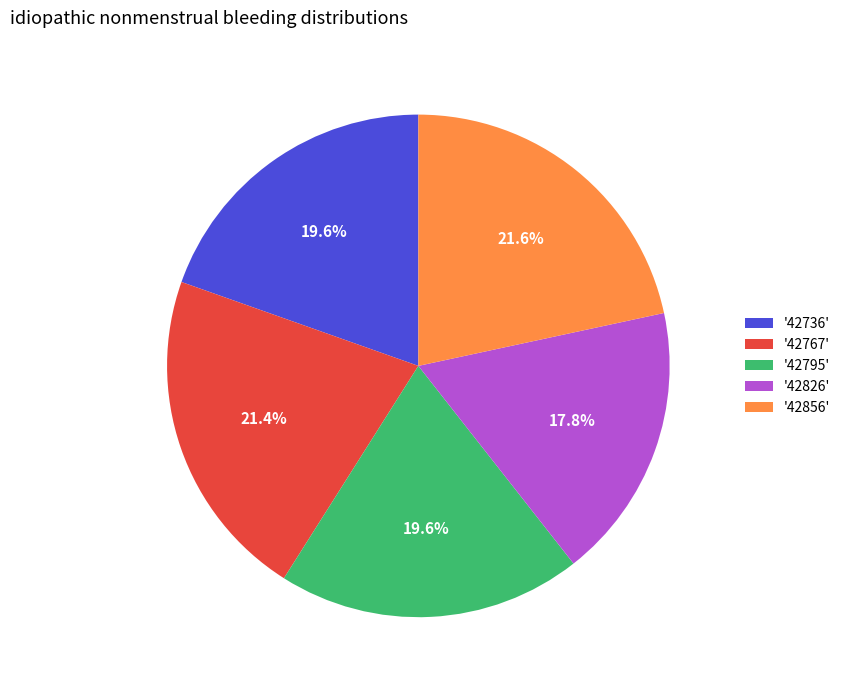

Which has a higher value, '42856' or '42826'?

'42856'